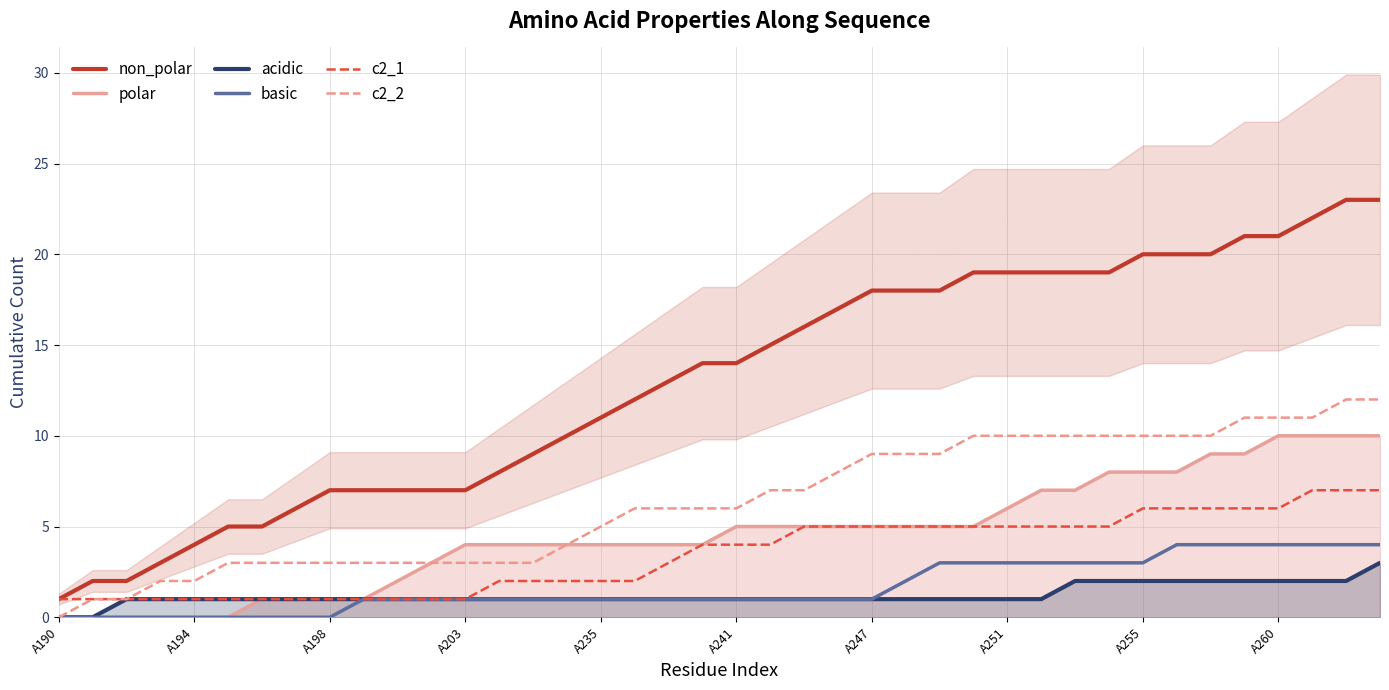

What is the difference between the maximum and second lowest values in the c2_2 series?

11